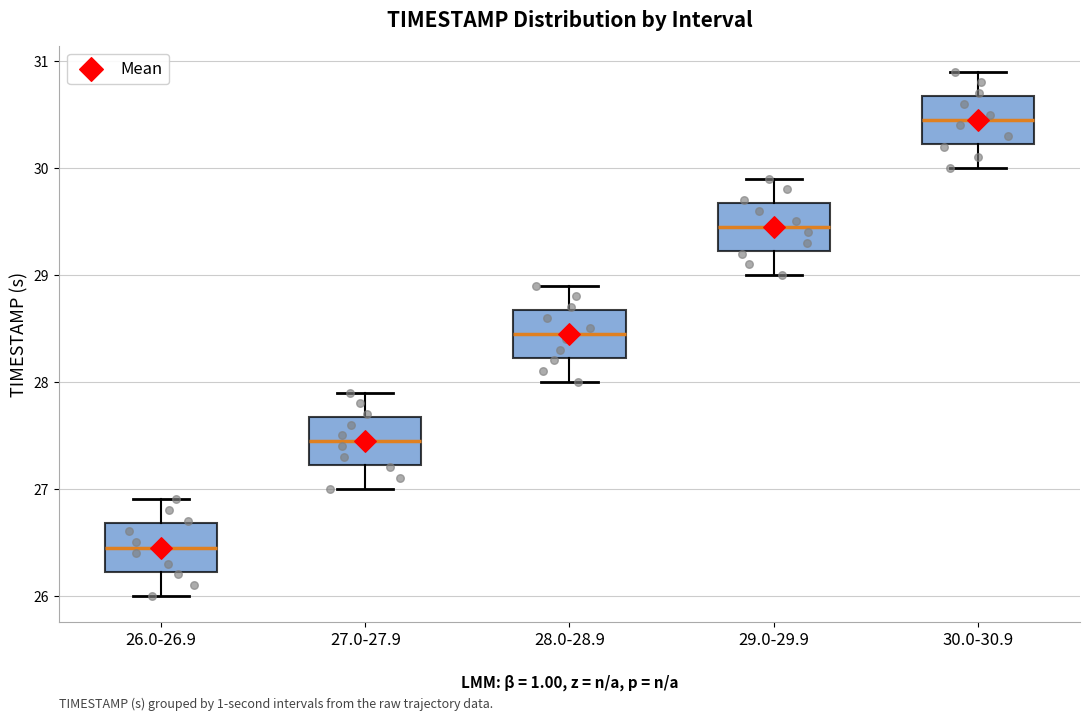

Reading left to right, transcribe this box plot: for each box, give where its median line is, the range the box spans, and where its two whiskers end, as read against the y-axis. The values are not printed on the chart, so give them approximately, as read against the axis.

26.0-26.9: median 26.5, box 26.2 to 26.7, whiskers 26.0 to 26.9
27.0-27.9: median 27.5, box 27.2 to 27.7, whiskers 27.0 to 27.9
28.0-28.9: median 28.5, box 28.2 to 28.7, whiskers 28.0 to 28.9
29.0-29.9: median 29.5, box 29.2 to 29.7, whiskers 29.0 to 29.9
30.0-30.9: median 30.5, box 30.2 to 30.7, whiskers 30.0 to 30.9